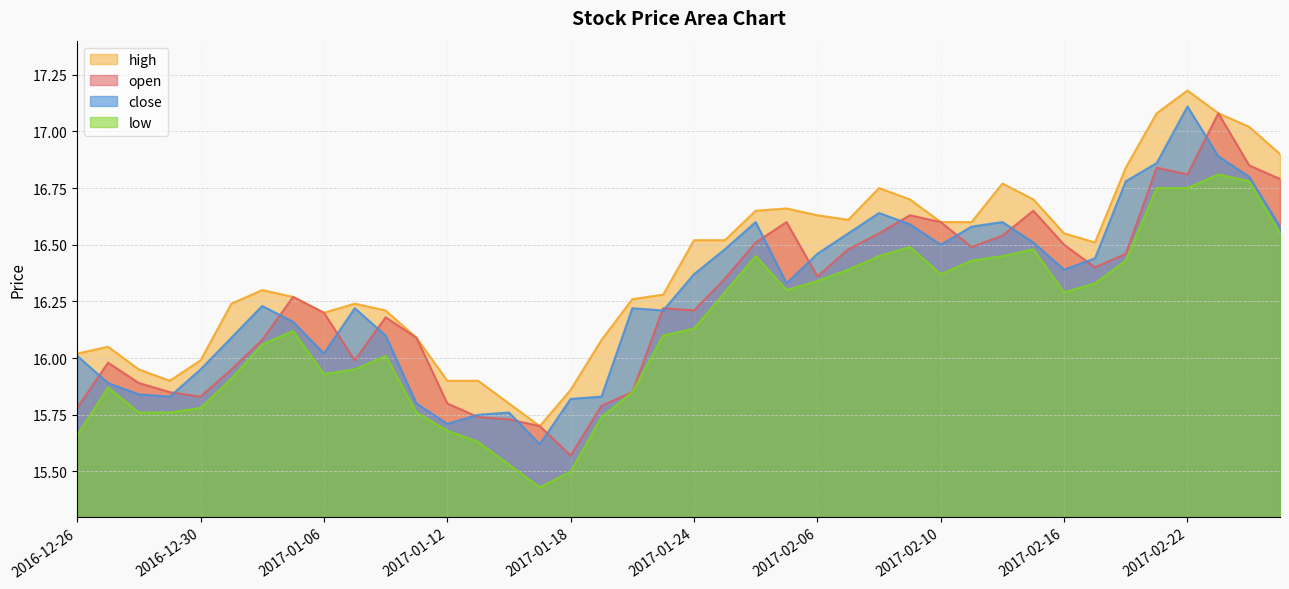

Where is the first local maximum for close?

2017-01-04